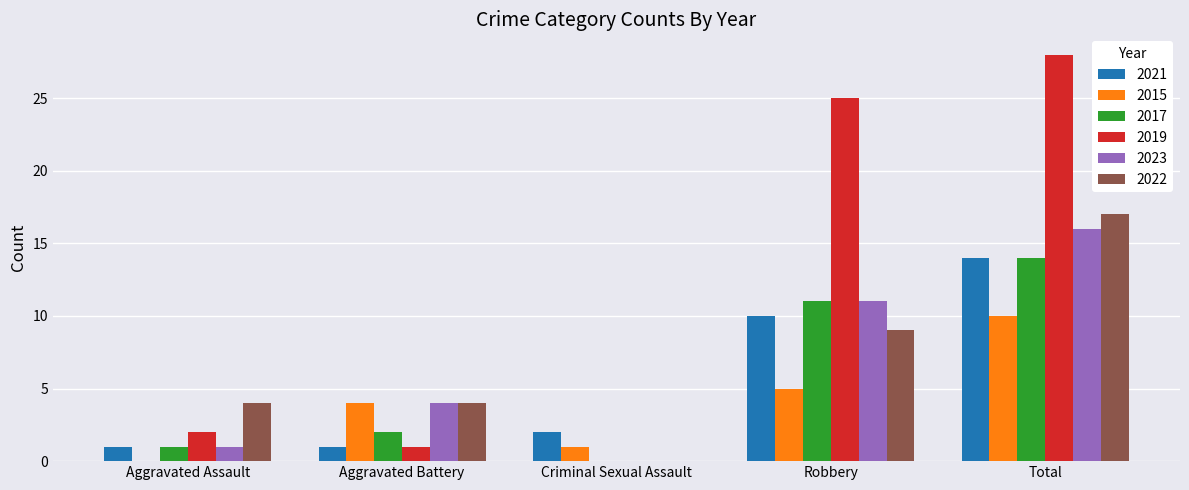

What are all the series names shown in the legend?

2021, 2015, 2017, 2019, 2023, 2022